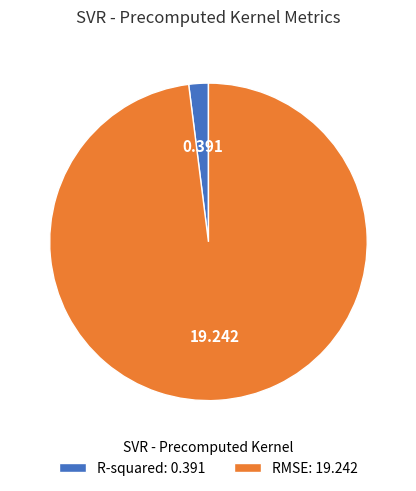

Does any single category account for the majority?

Yes